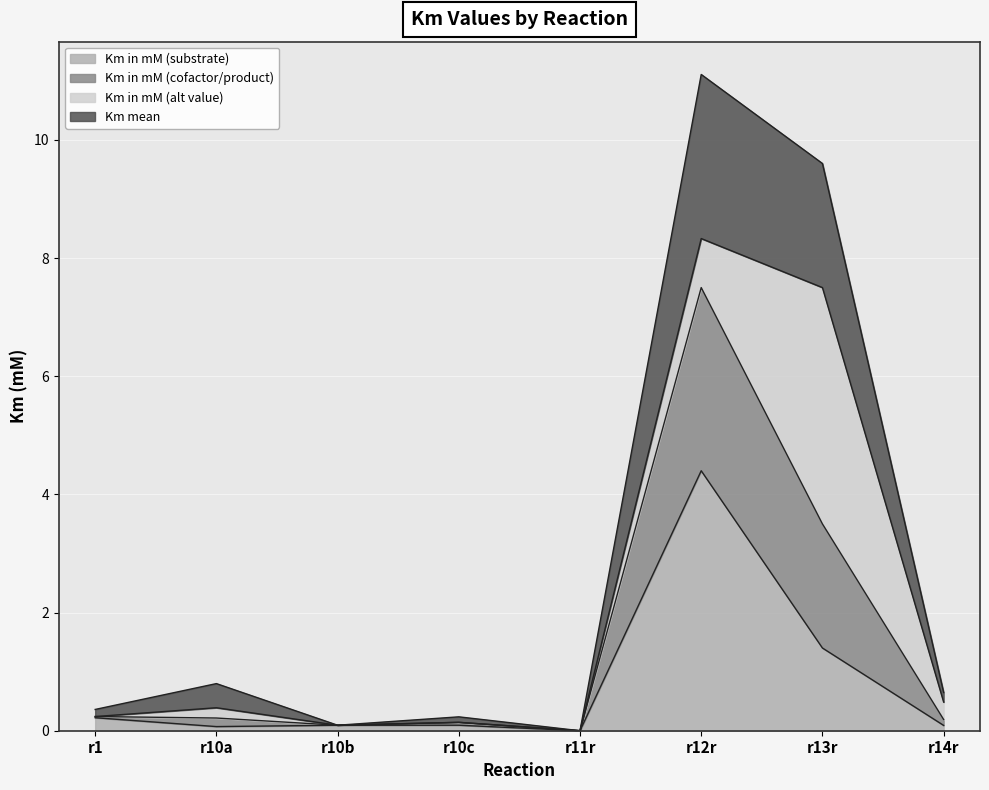

At which category does Km in mM (cofactor/product) reach its first local peak?

r10a